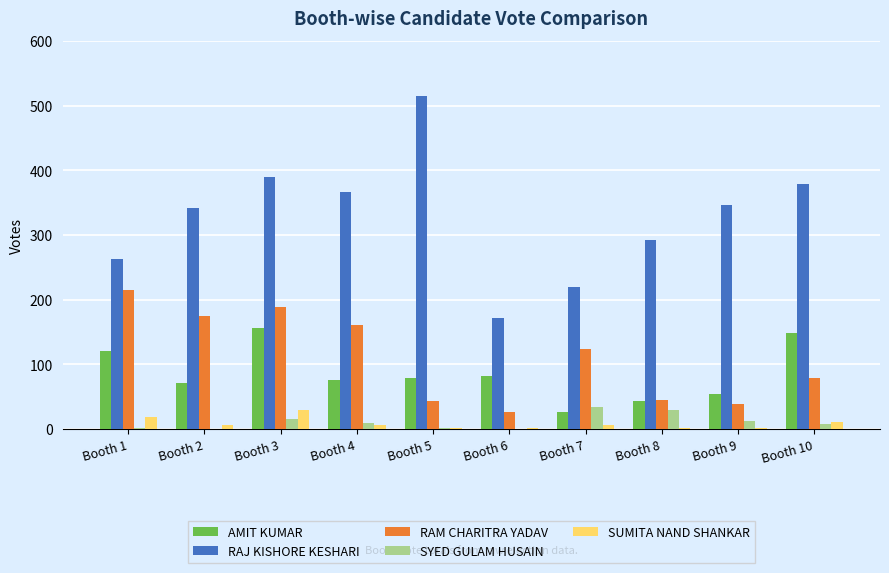

The value of SYED GULAM HUSAIN at Booth 7 is 34. True or false?

True